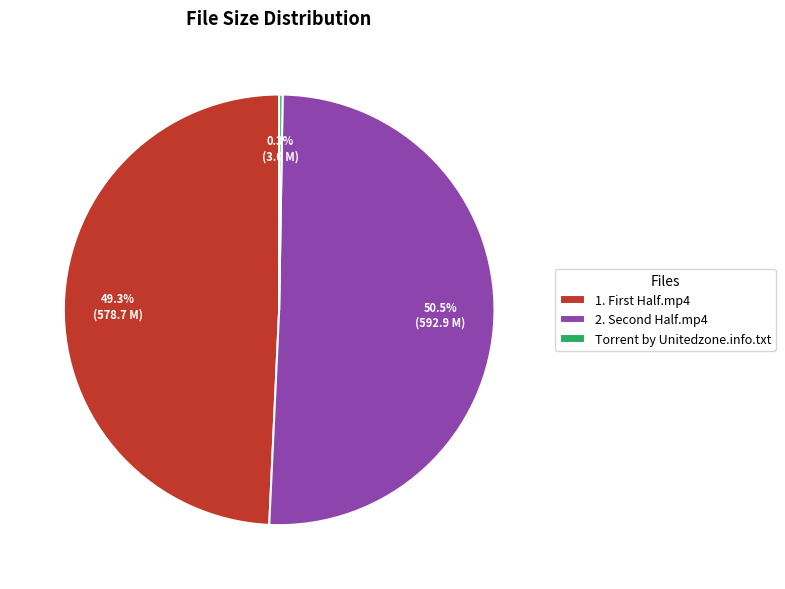

What is the largest slice in the pie chart?

2. Second Half.mp4